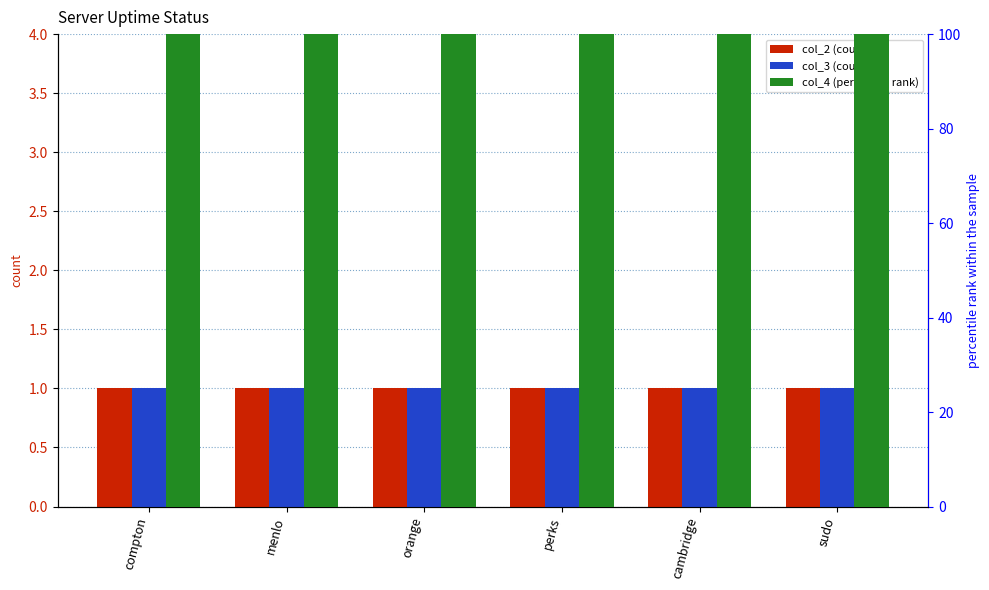

Is the value of col_4 at sudo greater than the value of col_3 at cambridge?

Yes